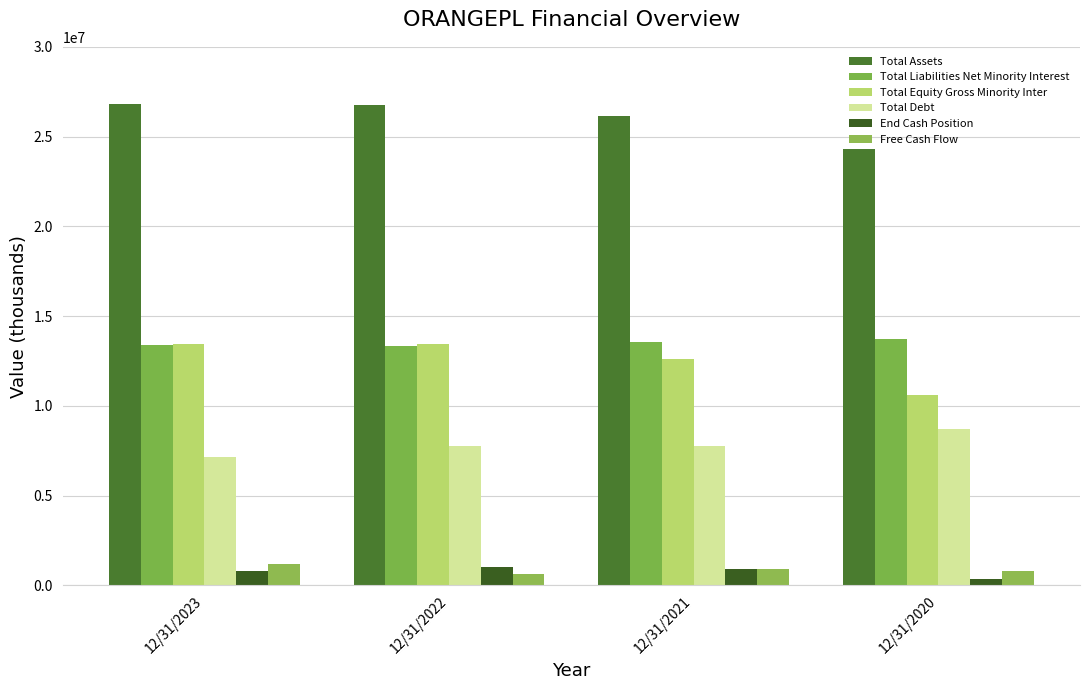

What is the sum of the End Cash Position values at 12/31/2022 and 12/31/2021?

1959000